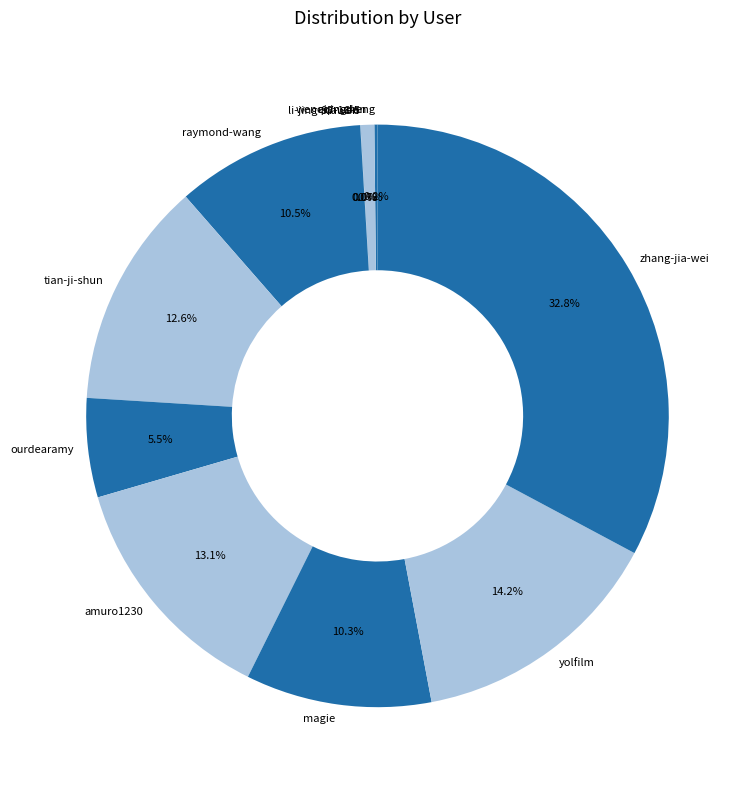

Between magie and eqingdan, which is larger?

magie